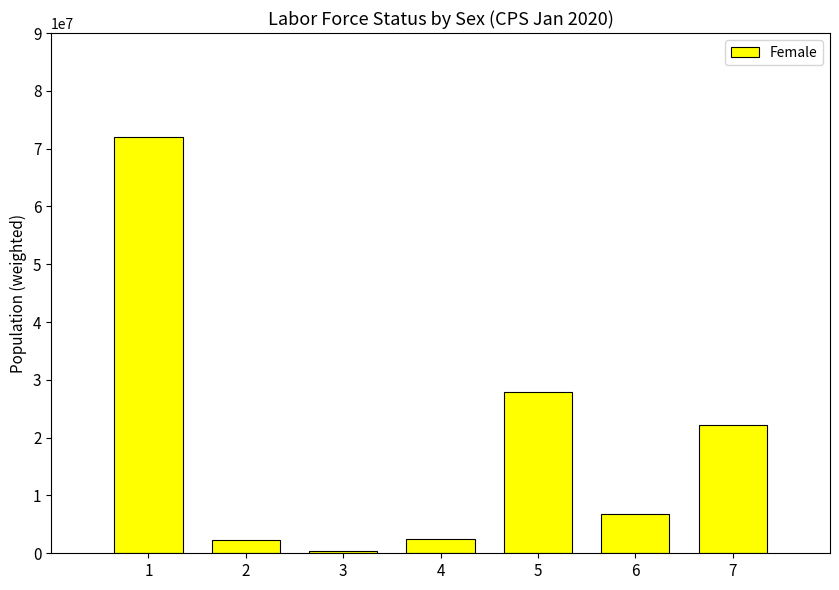

What is the greatest value displayed?

71970587